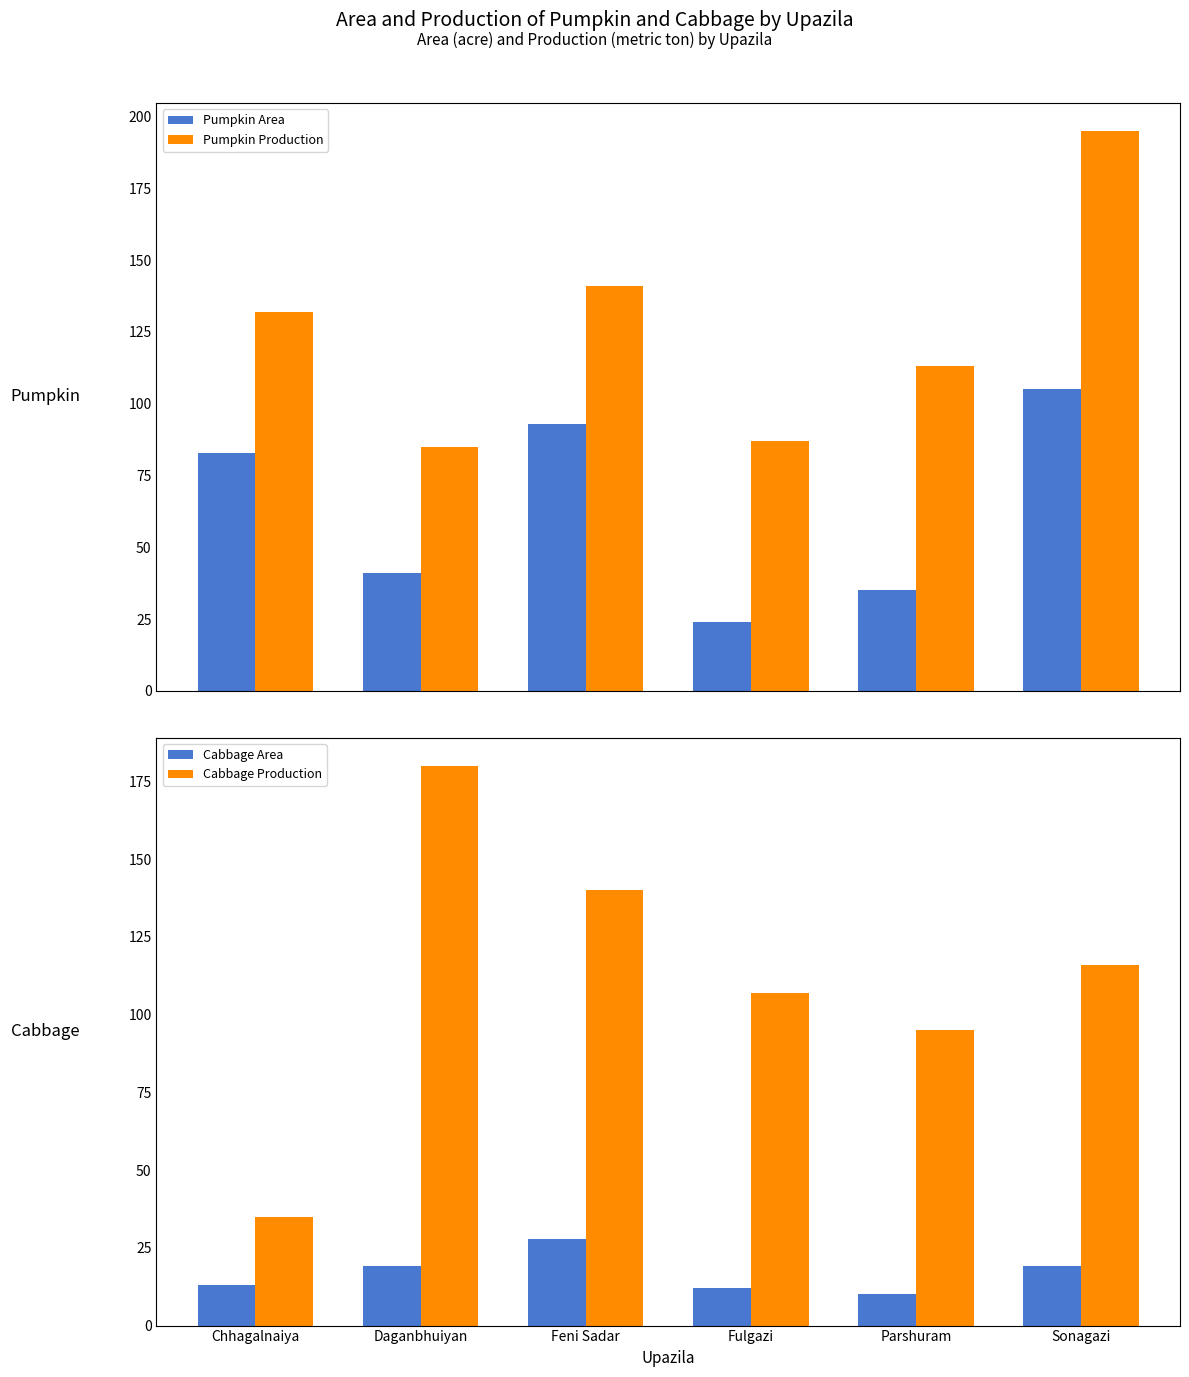

How many data points does each series have?

6